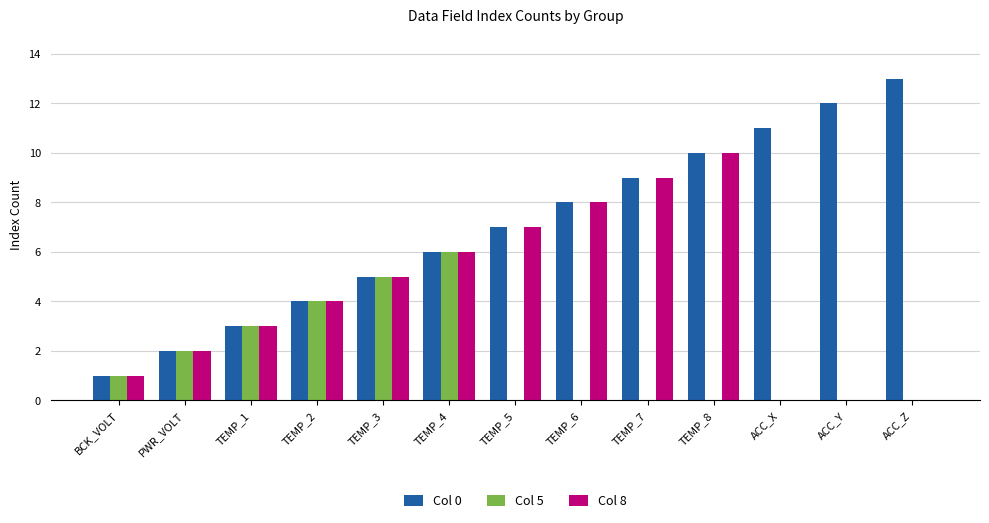

Reading left to right, what are all the values shown in this chart?

Col 0: BCK_VOLT=1	PWR_VOLT=2	TEMP_1=3	TEMP_2=4	TEMP_3=5	TEMP_4=6	TEMP_5=7	TEMP_6=8	TEMP_7=9	TEMP_8=10	ACC_X=11	ACC_Y=12	ACC_Z=13
Col 5: BCK_VOLT=1	PWR_VOLT=2	TEMP_1=3	TEMP_2=4	TEMP_3=5	TEMP_4=6	TEMP_5=0	TEMP_6=0	TEMP_7=0	TEMP_8=0	ACC_X=0	ACC_Y=0	ACC_Z=0
Col 8: BCK_VOLT=1	PWR_VOLT=2	TEMP_1=3	TEMP_2=4	TEMP_3=5	TEMP_4=6	TEMP_5=7	TEMP_6=8	TEMP_7=9	TEMP_8=10	ACC_X=0	ACC_Y=0	ACC_Z=0